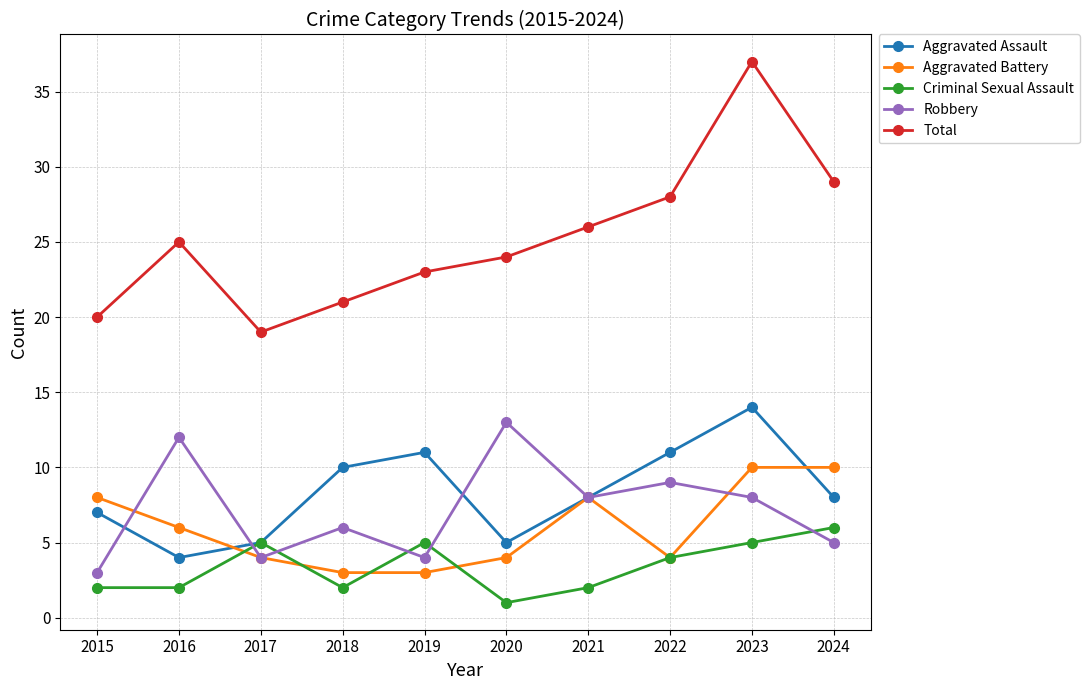

What is the greatest value displayed?

37